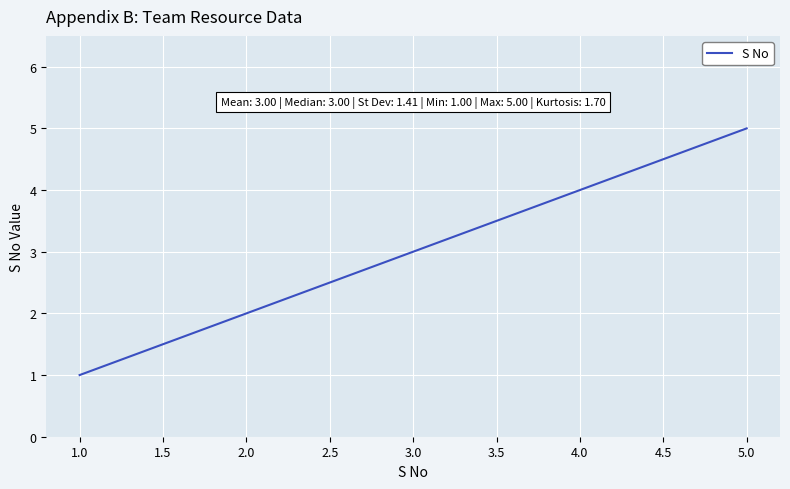

What is the difference between the second highest and minimum values?

3